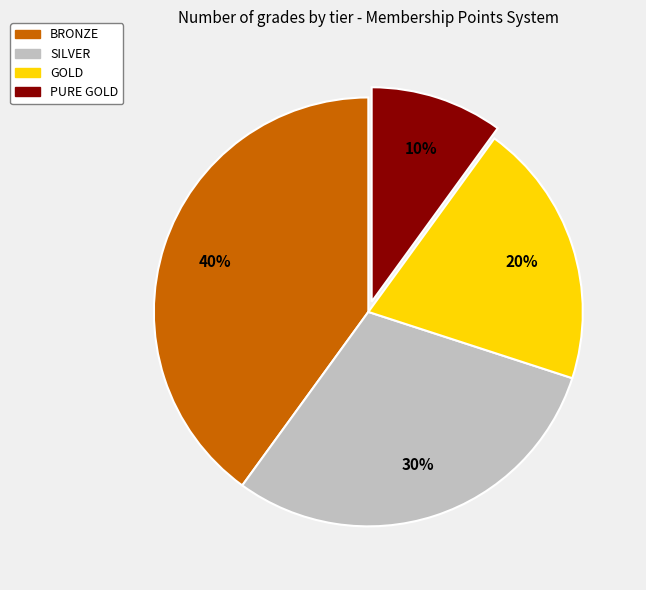

What is the ratio of the value at PURE GOLD to the value at GOLD?

0.5